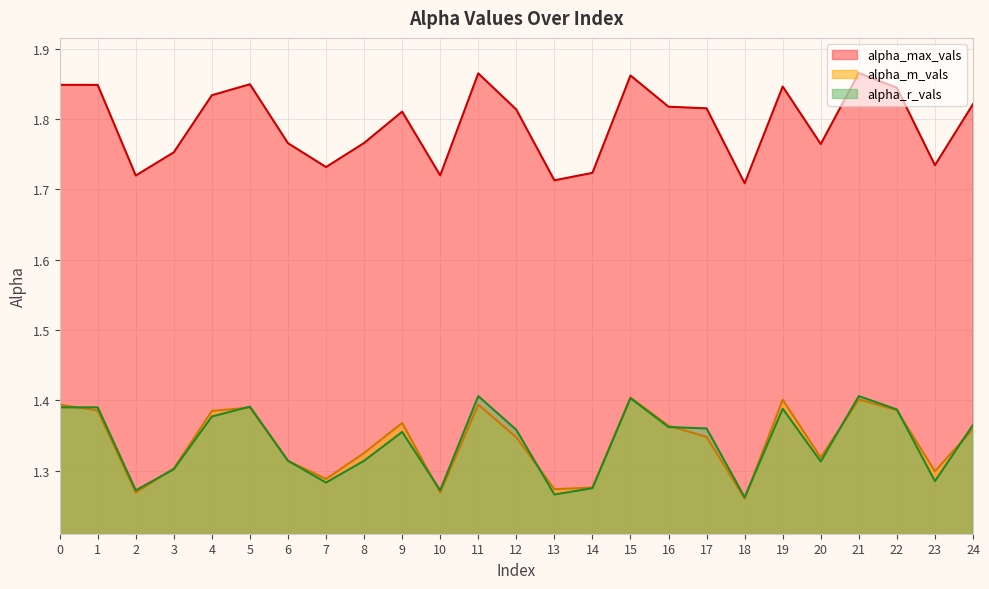

What is the sum of the alpha_r_vals values at 15 and 13?

2.7